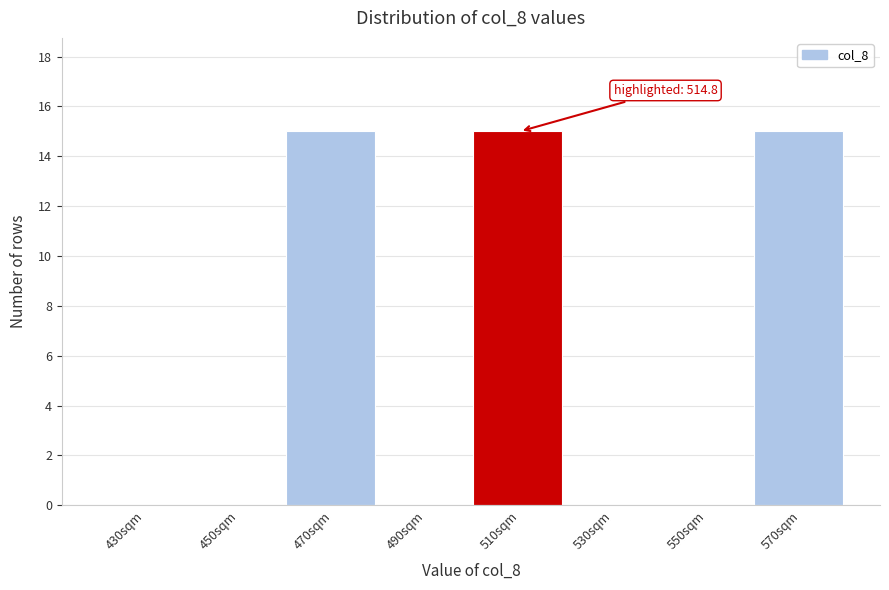

Reading left to right, list all the values displayed in this chart.

430sqm=0	450sqm=0	470sqm=15	490sqm=0	510sqm=15	530sqm=0	550sqm=0	570sqm=15